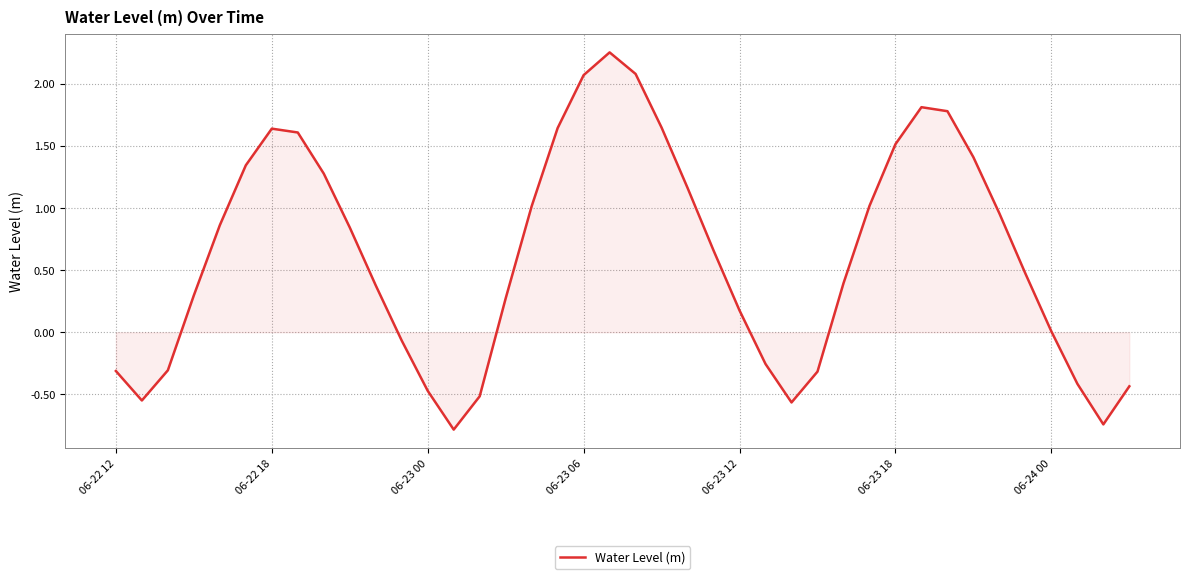

What is the minimum value shown in the chart?

-0.8